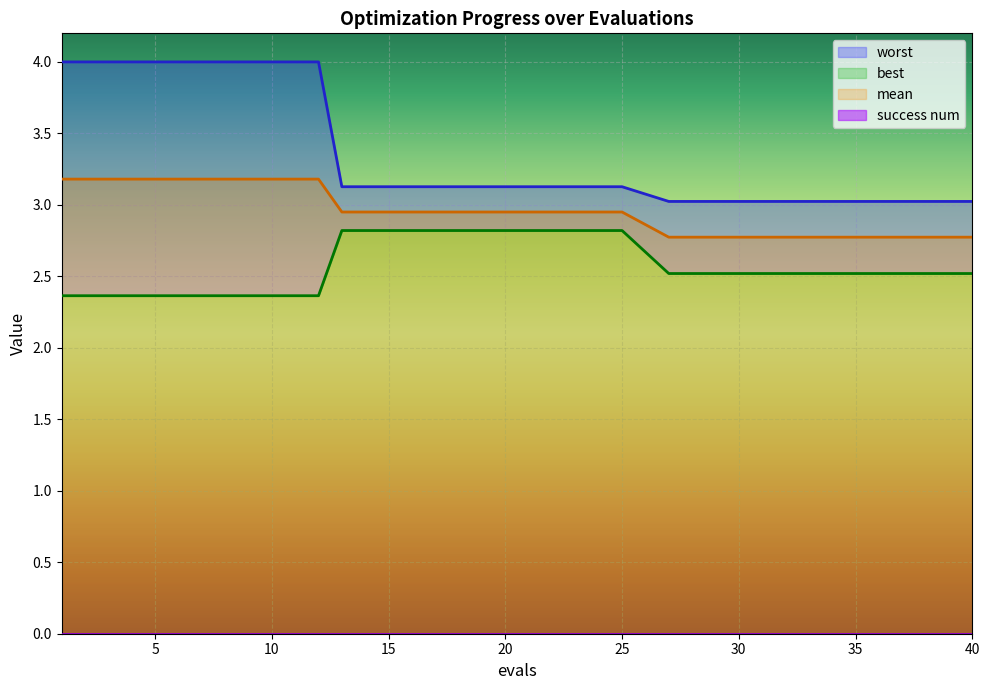

True or false: mean has a value of 2.8 at 36.

True